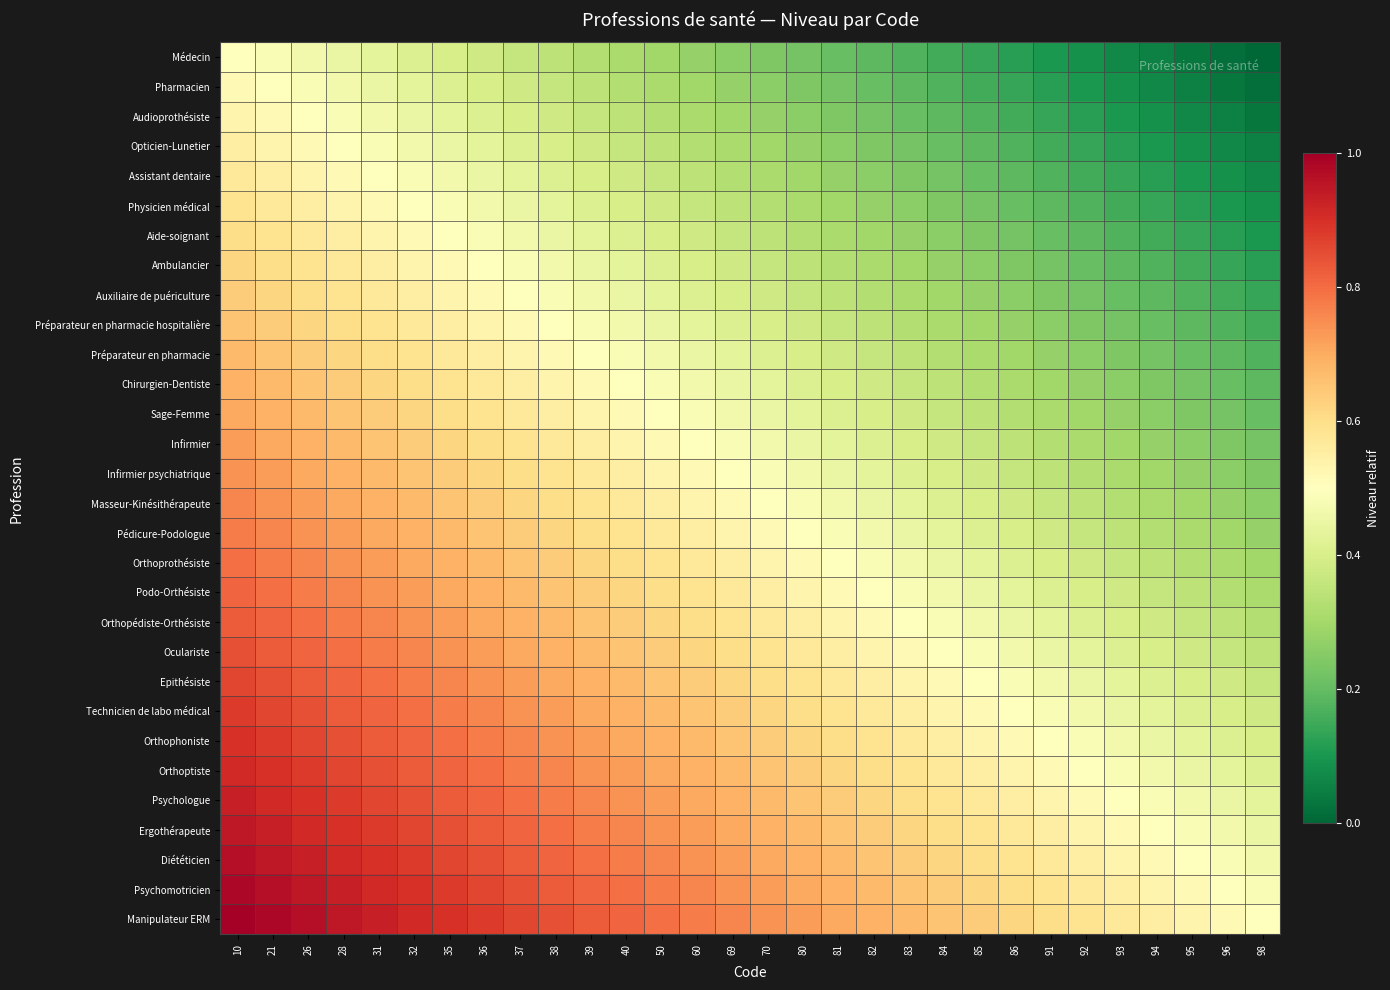

Rank the series by their maximum value, from lowest to highest.

Médecin, Pharmacien, Audioprothésiste, Opticien-Lunetier, Assistant dentaire, Physicien médical, Aide-soignant, Ambulancier, Auxiliaire de puériculture, Préparateur en pharmacie hospitalière, Préparateur en pharmacie, Chirurgien-Dentiste, Sage-Femme, Infirmier, Infirmier psychiatrique, Masseur-Kinésithérapeute, Pédicure-Podologue, Orthoprothésiste, Podo-Orthésiste, Orthopédiste-Orthésiste, Oculariste, Epithésiste, Technicien de labo médical, Orthophoniste, Orthoptiste, Psychologue, Ergothérapeute, Diététicien, Psychomotricien, Manipulateur ERM